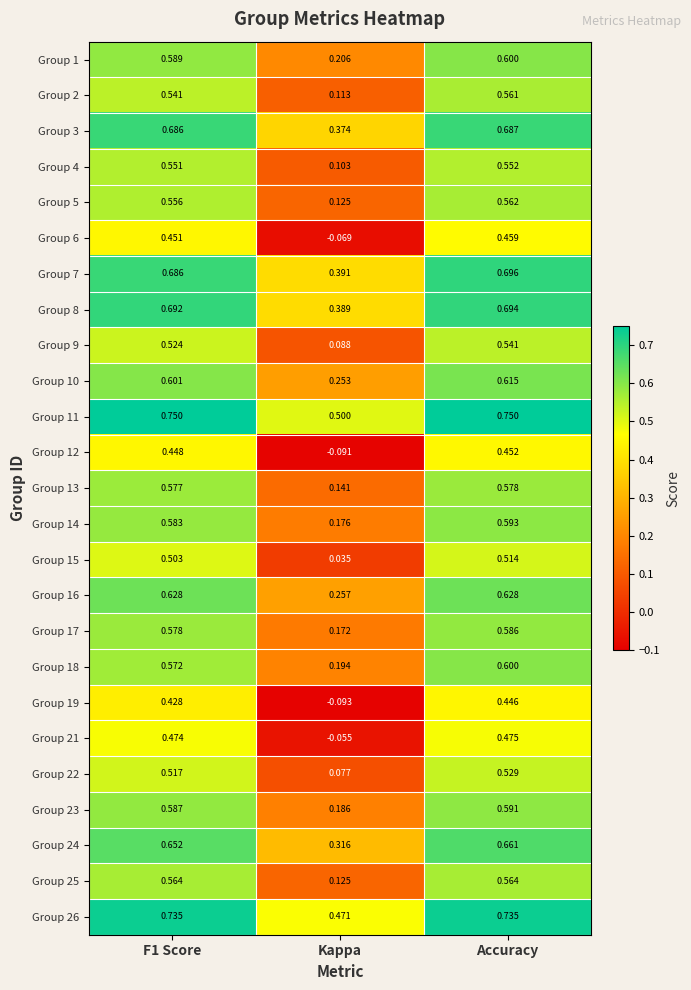

How many series are shown in this chart?

25